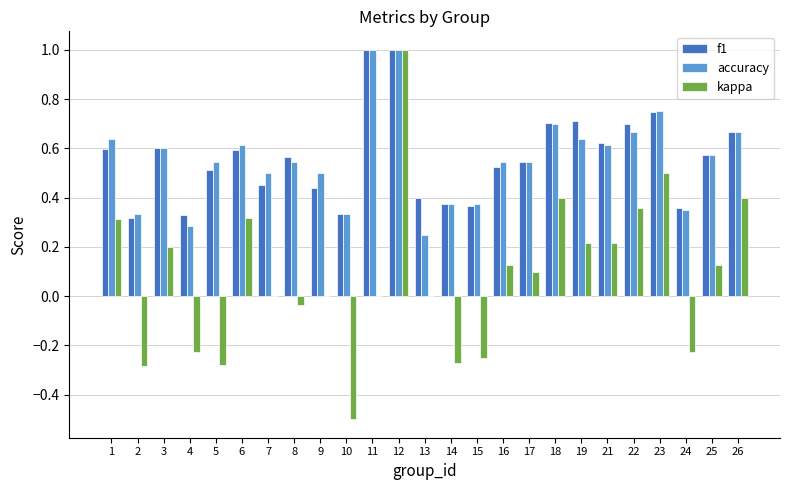

How many distinct data groups are displayed?

3